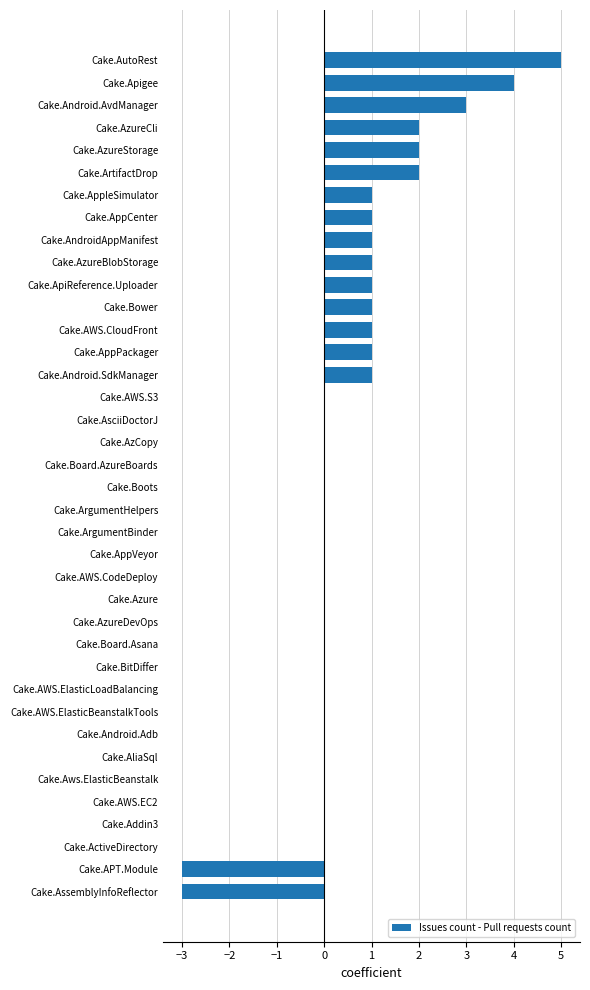

The chart shows a value of 3 at Cake.AsciiDoctorJ. True or false?

False